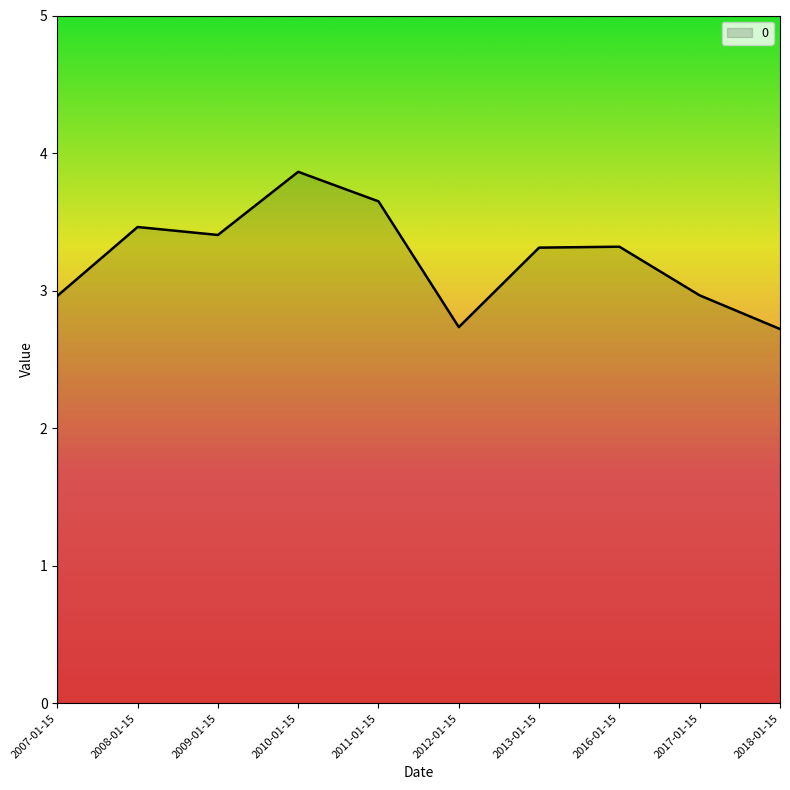

Reading left to right, list all the values displayed in this chart.

2007-01-15=3.0	2008-01-15=3.5	2009-01-15=3.4	2010-01-15=3.9	2011-01-15=3.6	2012-01-15=2.7	2013-01-15=3.3	2016-01-15=3.3	2017-01-15=3.0	2018-01-15=2.7